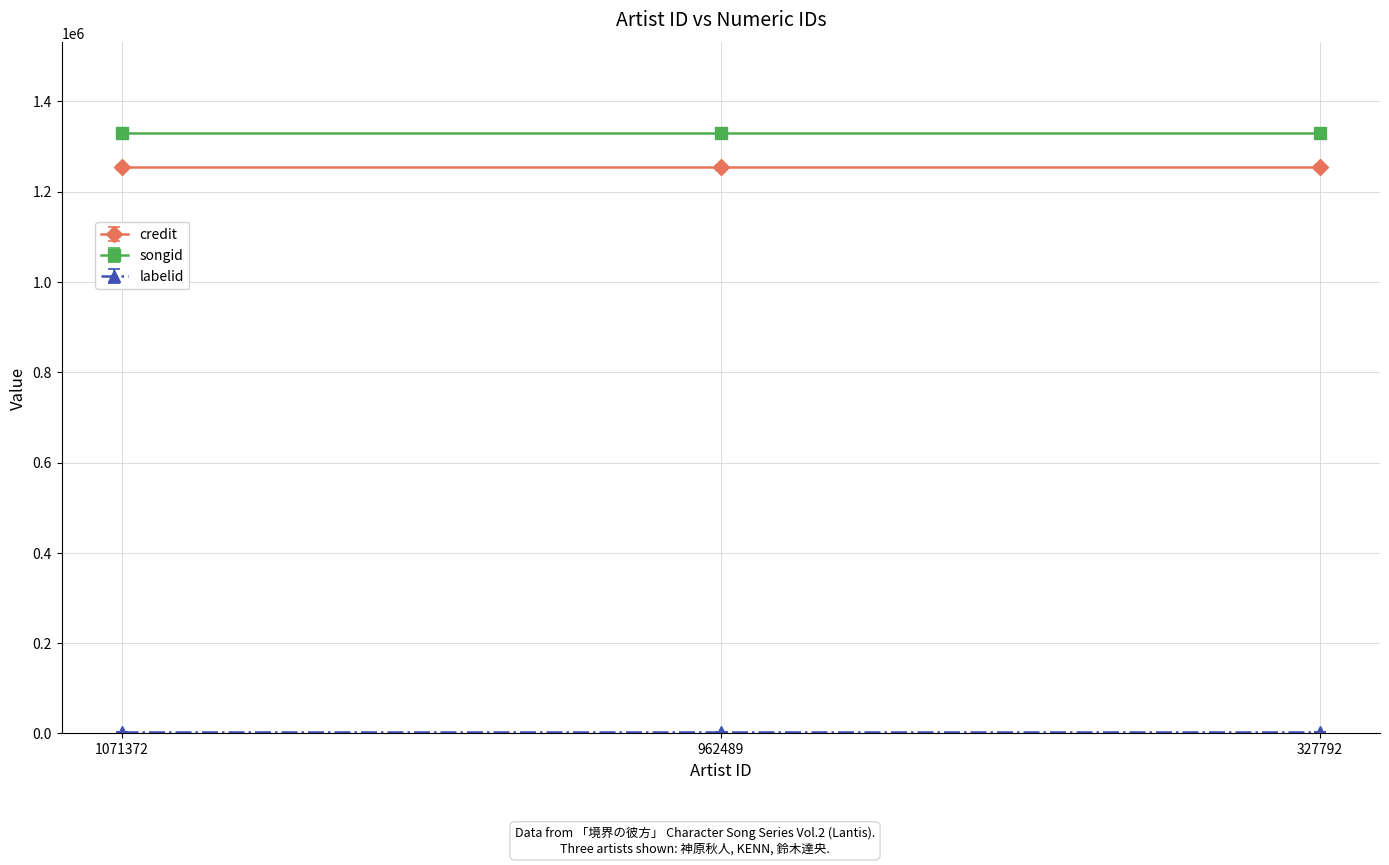

Reading right to left, transcribe all the data shown in this chart.

credit: 327792=1253584	962489=1253584	1071372=1253584
songid: 327792=1330756	962489=1330756	1071372=1330756
labelid: 327792=2519	962489=2519	1071372=2519